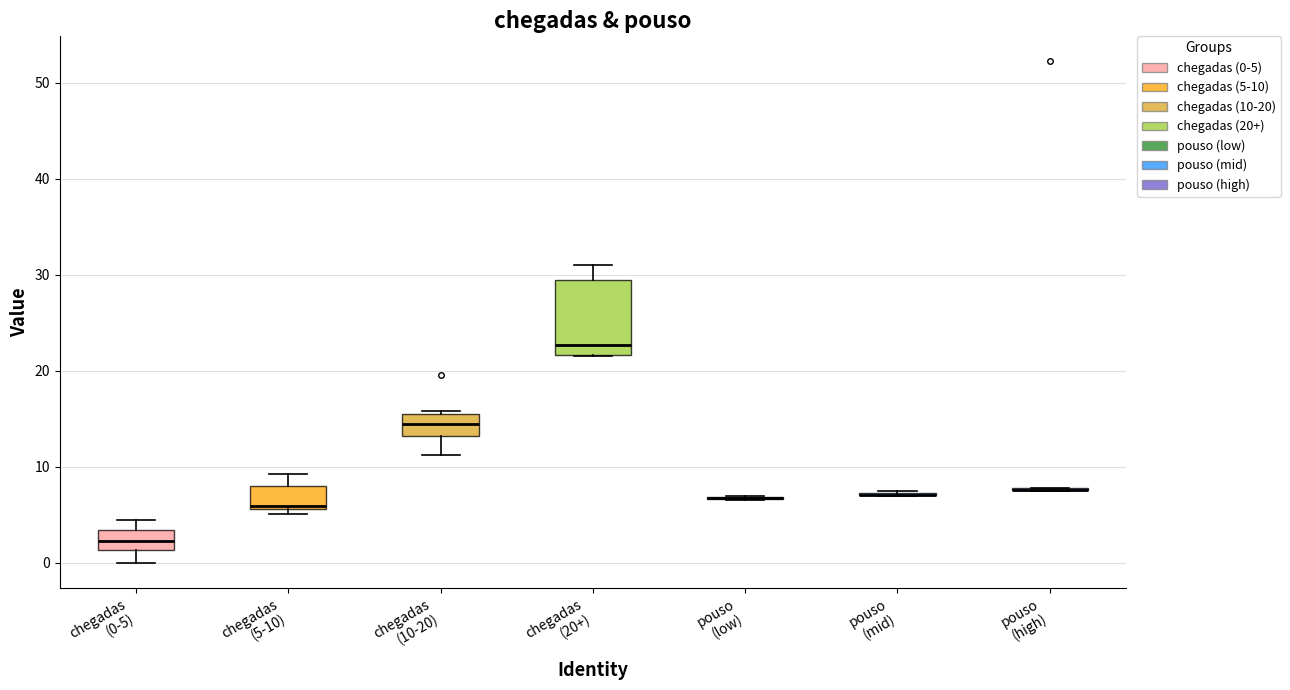

Where is the lower edge of the box for chegadas (10-20) on the y-axis? The values are not printed on the chart, so give them approximately, as read against the axis.

13